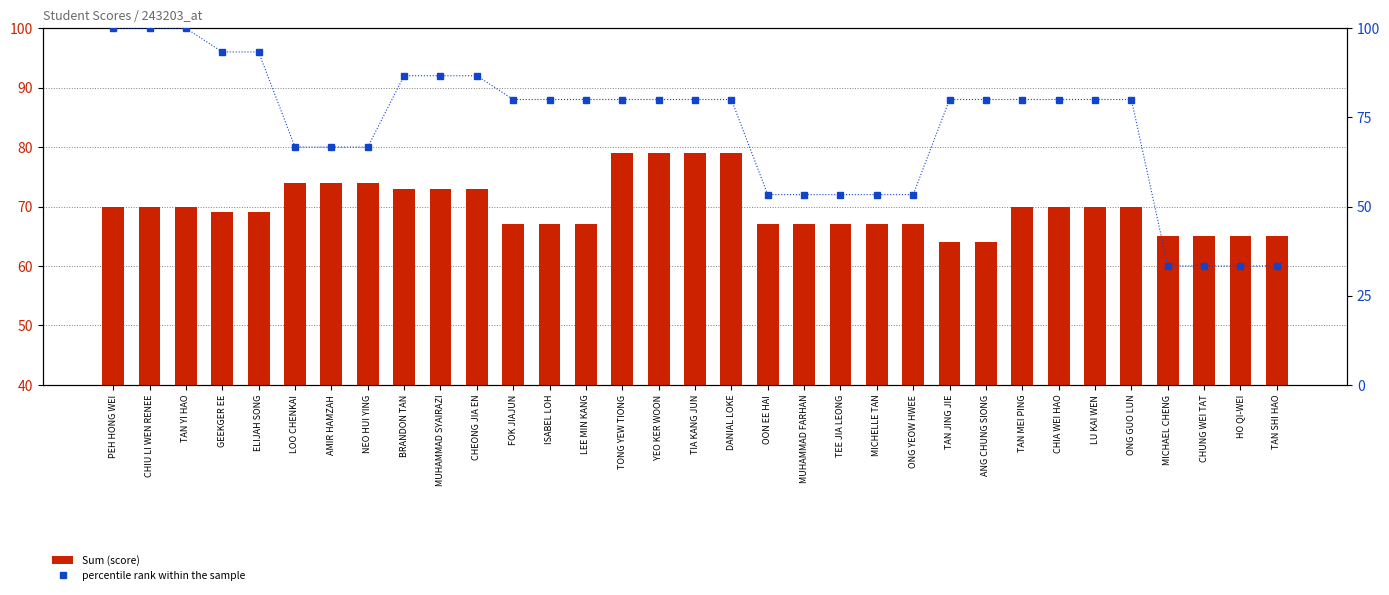

Reading left to right, extract all data points from this chart.

Sum (score): PEH HONG WEI=70.0	CHIU LI WEN RENEE=70.0	TAN YI HAO=70.0	GEEKGER EE=69.0	ELIJAH SONG=69.0	LOO CHENKAI=74.0	AMIR HAMZAH=74.0	NEO HUI YING=74.0	BRANDON TAN=73.0	MUHAMMAD SYAIRAZI=73.0	CHEONG JIA EN=73.0	FOK JIAJUN=67.0	ISABEL LOH=67.0	LEE MIN KANG=67.0	TONG YEW TIONG=79.0	YEO KER WOON=79.0	TIA KANG JUN=79.0	DANIAL LOKE=79.0	OON EE HAI=67.0	MUHAMMAD FARHAN=67.0	TEE JIA LEONG=67.0	MICHELLE TAN=67.0	ONG YEOW HWEE=67.0	TAN JING JIE=64.0	ANG CHUNG SIONG=64.0	TAN MEI PING=70.0	CHIA WEI HAO=70.0	LU KAI WEN=70.0	ONG GUO LUN=70.0	MICHAEL CHENG=65.0	CHUNG WEI TAT=65.0	HO QI-WEI=65.0	TAN SHI HAO=65.0
percentile rank within the sample: PEH HONG WEI=100.0	CHIU LI WEN RENEE=100.0	TAN YI HAO=100.0	GEEKGER EE=93.3	ELIJAH SONG=93.3	LOO CHENKAI=66.7	AMIR HAMZAH=66.7	NEO HUI YING=66.7	BRANDON TAN=86.7	MUHAMMAD SYAIRAZI=86.7	CHEONG JIA EN=86.7	FOK JIAJUN=80.0	ISABEL LOH=80.0	LEE MIN KANG=80.0	TONG YEW TIONG=80.0	YEO KER WOON=80.0	TIA KANG JUN=80.0	DANIAL LOKE=80.0	OON EE HAI=53.3	MUHAMMAD FARHAN=53.3	TEE JIA LEONG=53.3	MICHELLE TAN=53.3	ONG YEOW HWEE=53.3	TAN JING JIE=80.0	ANG CHUNG SIONG=80.0	TAN MEI PING=80.0	CHIA WEI HAO=80.0	LU KAI WEN=80.0	ONG GUO LUN=80.0	MICHAEL CHENG=33.3	CHUNG WEI TAT=33.3	HO QI-WEI=33.3	TAN SHI HAO=33.3